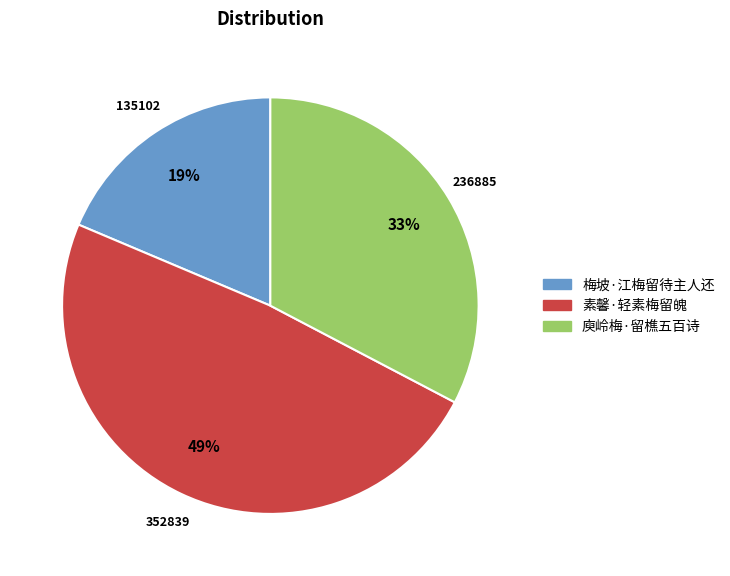

Is 梅坡·江梅留待主人还 the majority of the pie?

No